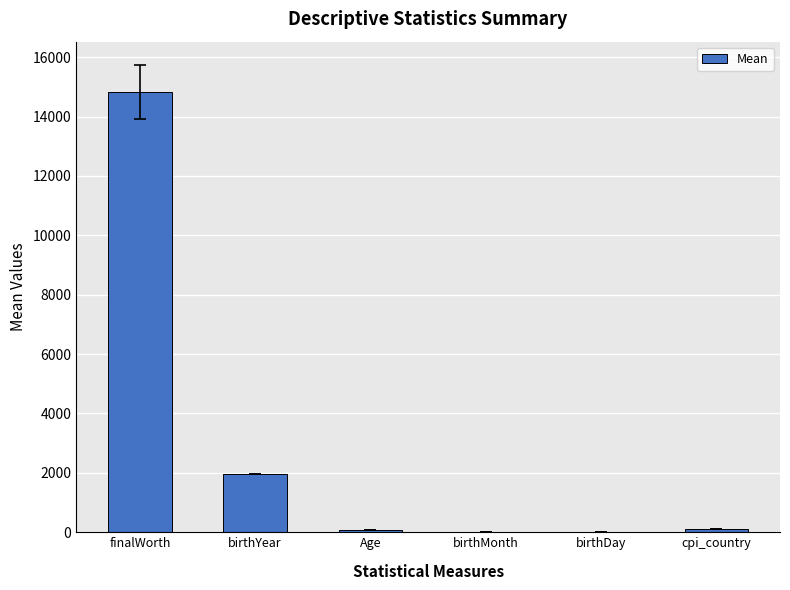

What is the sum of all values?

16990.0